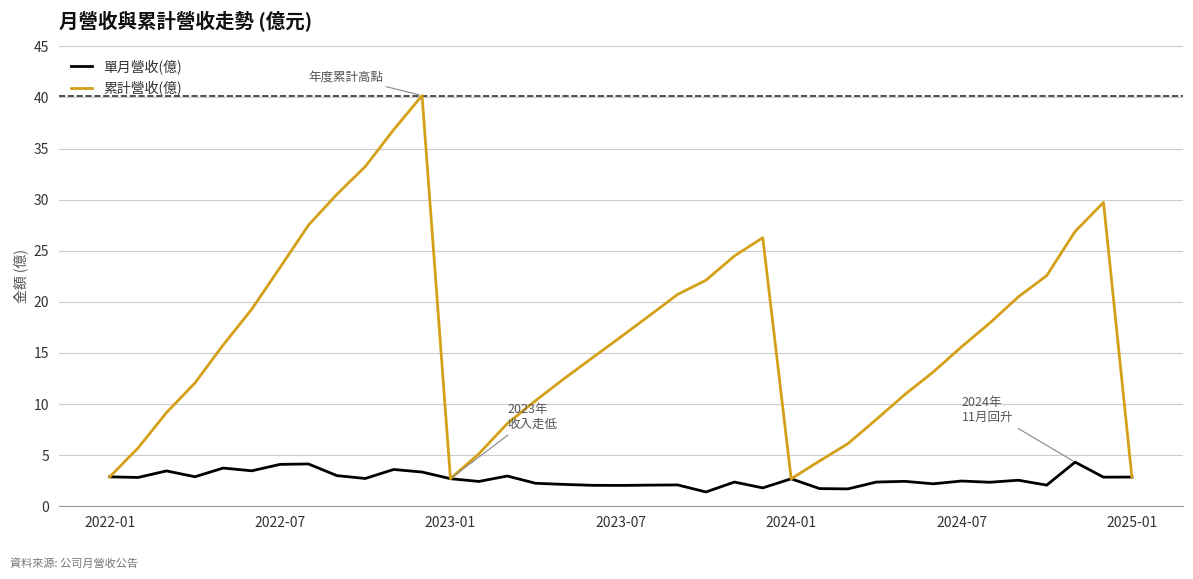

What is the average value of the 累計營收(億) series?

16.8